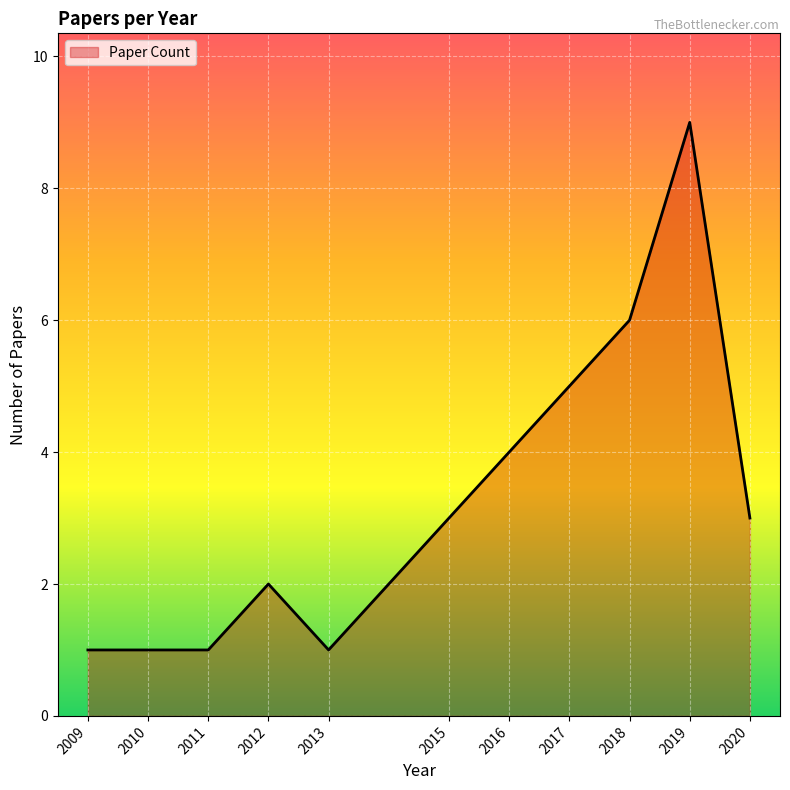

What is the maximum value shown in the chart?

9